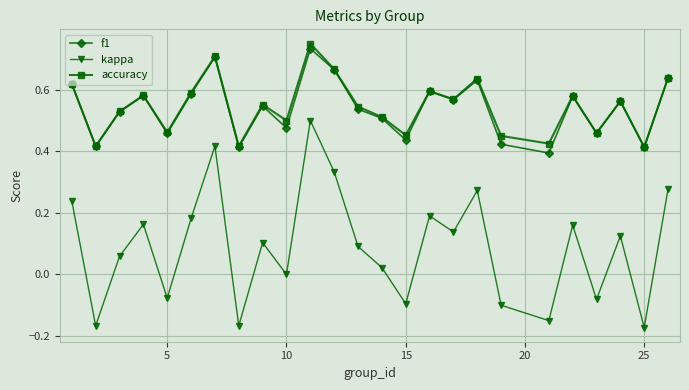

True or false: kappa and accuracy cross at least once.

False